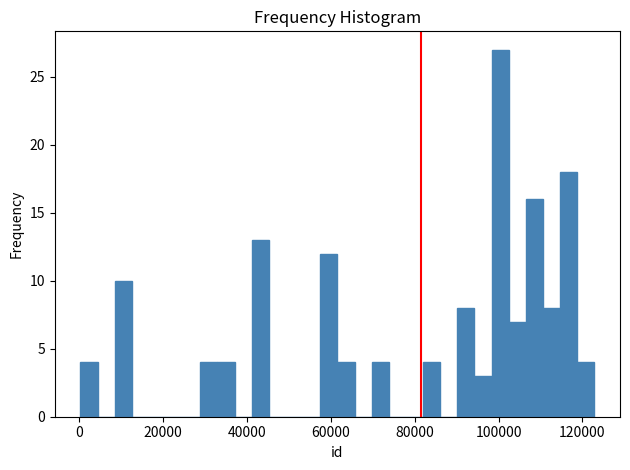

Read against the x-axis, roughly where is the centre of the tallest bar?

100000